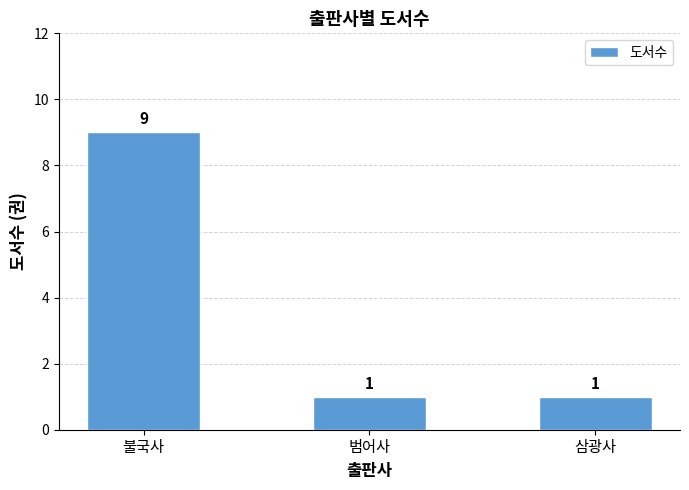

The chart shows a value of 1 at 삼광사. True or false?

True